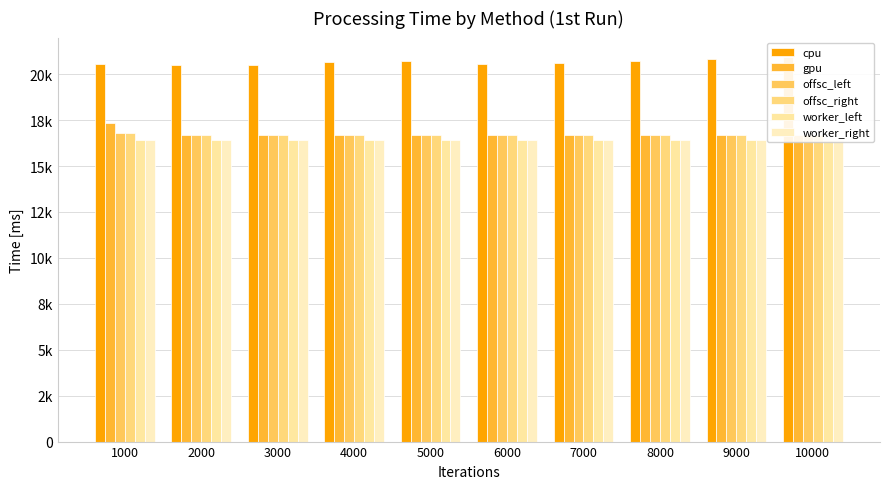

What is the sum of all cpu values?

206608.6